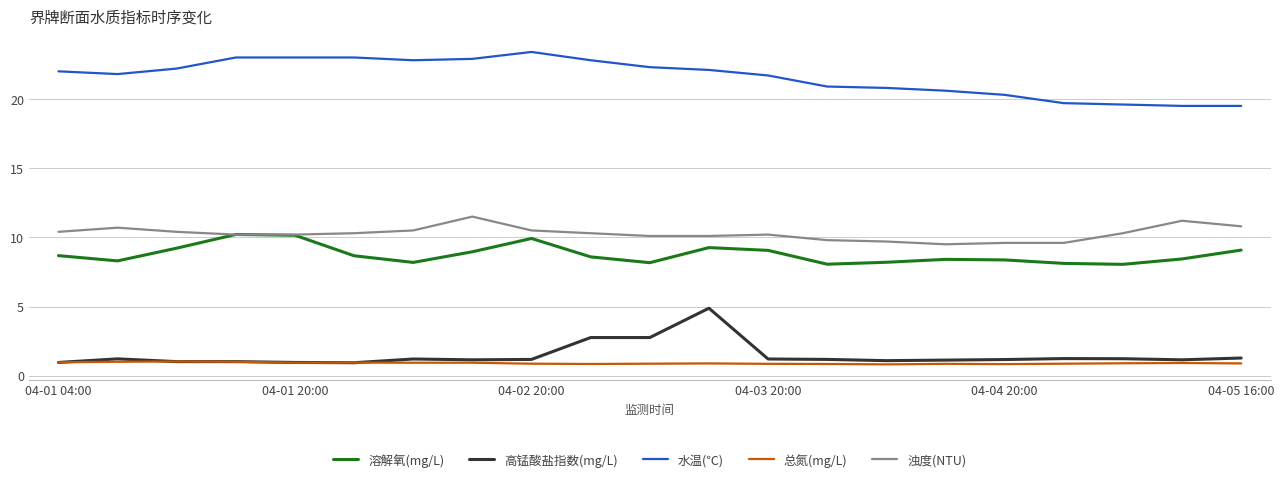

Rank the series by their maximum value, from lowest to highest.

总氮(mg/L), 高锰酸盐指数(mg/L), 溶解氧(mg/L), 浊度(NTU), 水温(℃)